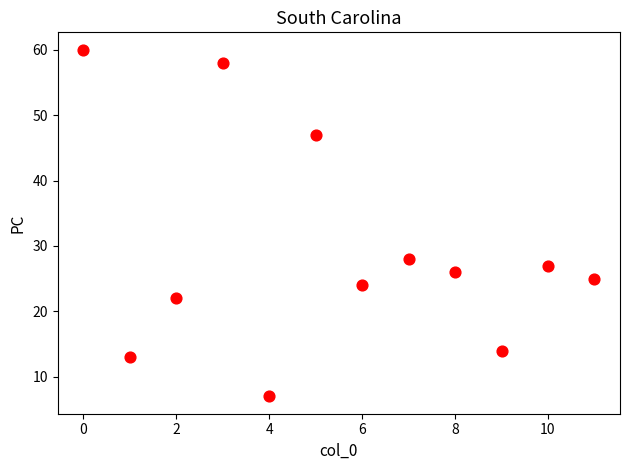

What Y value in the scatter plot is closest to 33?

28